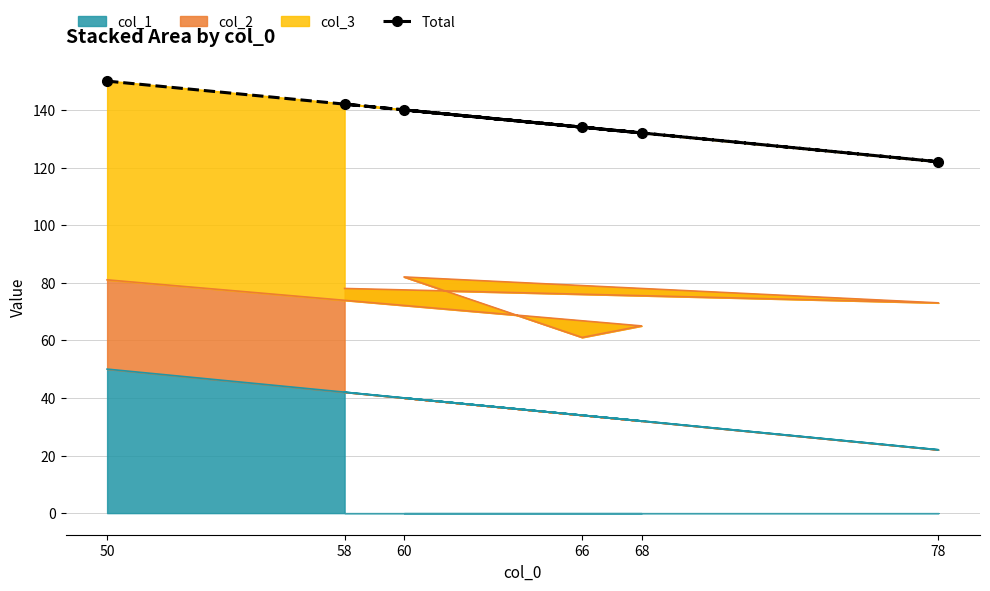

At which label does the data first exceed 140?

50